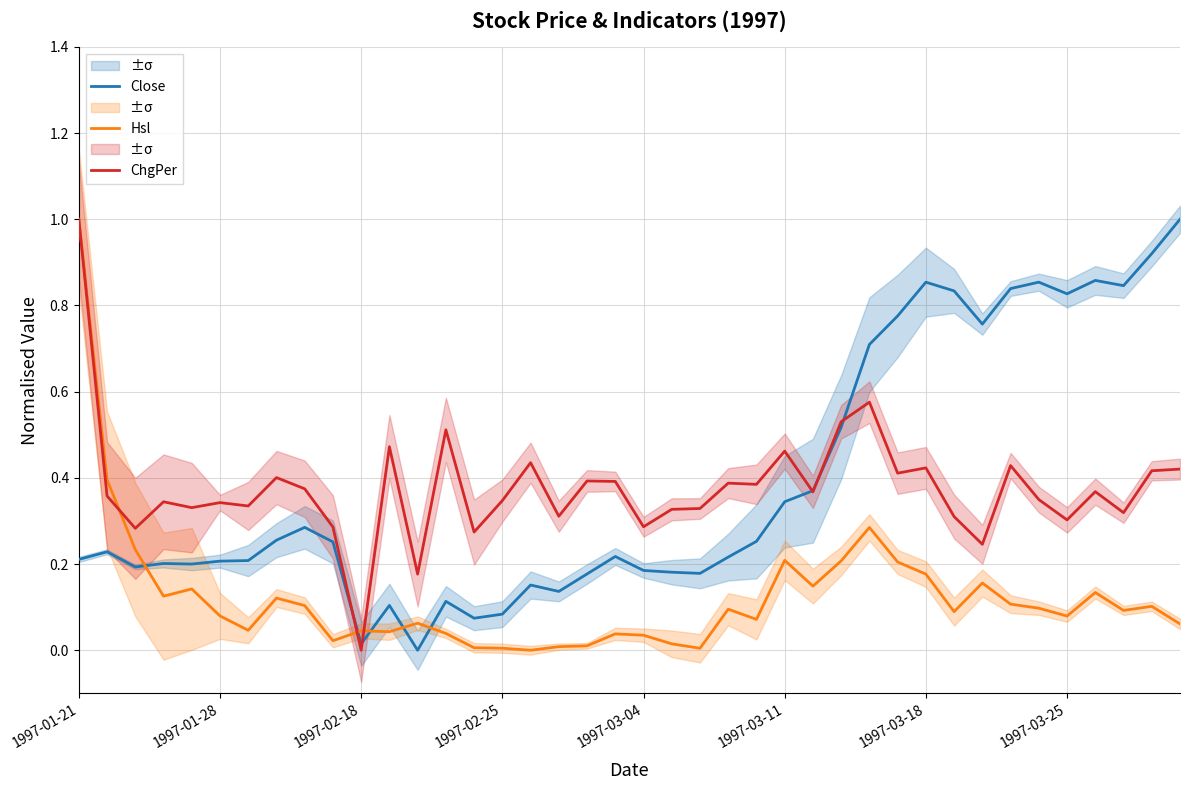

What is the sum of the ChgPer values at 39 and 11?

0.9